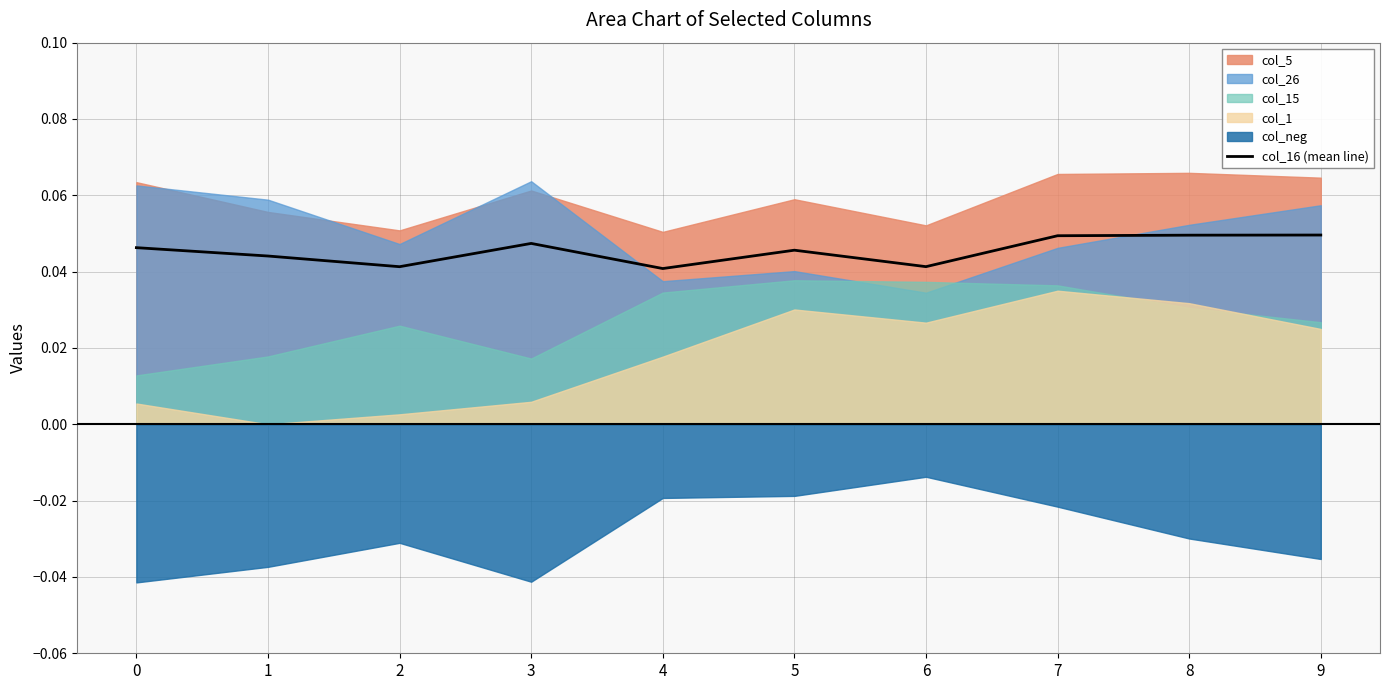

Between 7 and 8, which is larger?

8